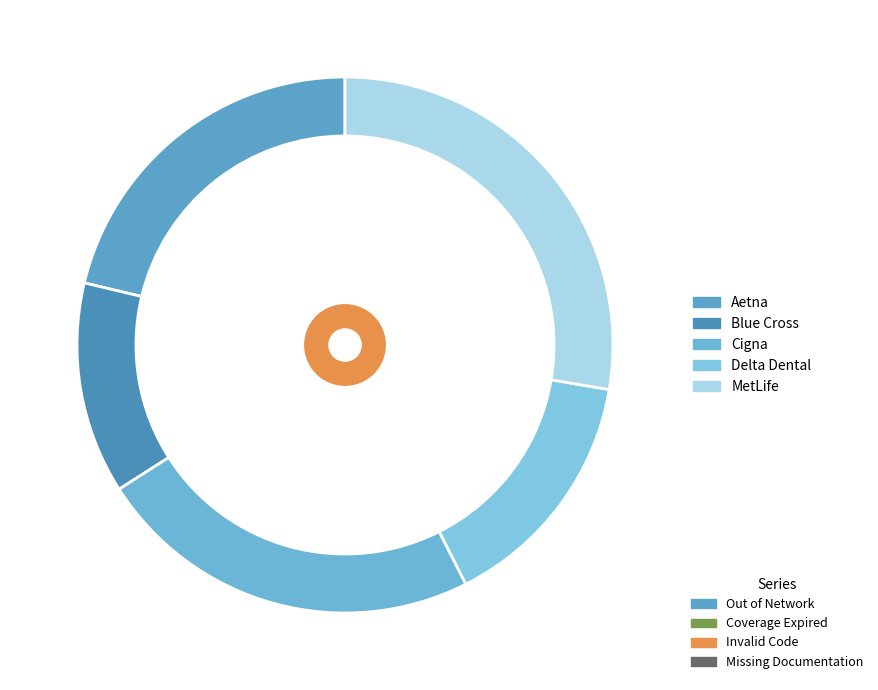

What is the smallest slice in the pie chart?

Blue Cross